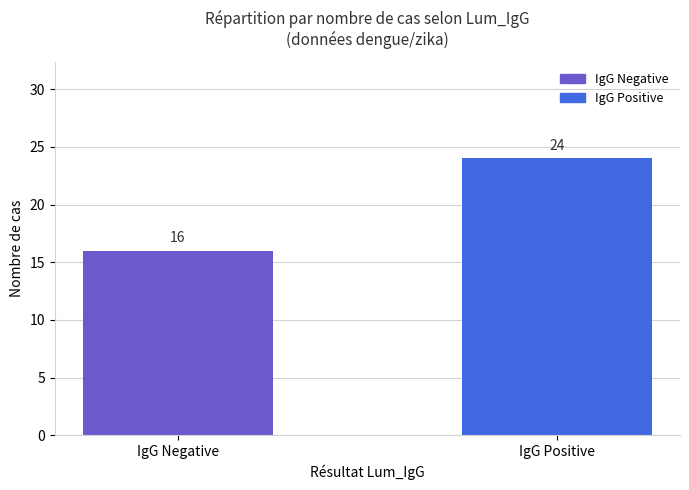

List the series in order of their overall mean, lowest first.

IgG Negative, IgG Positive